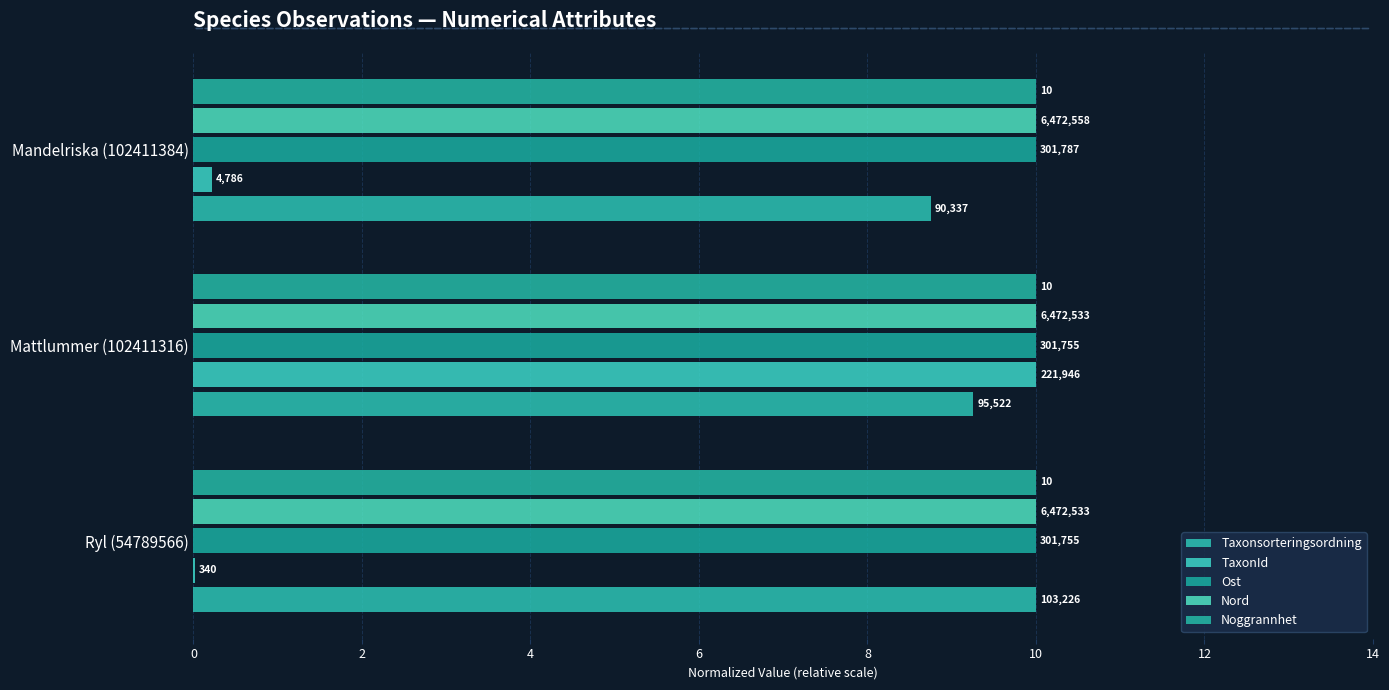

At which category is the sum across all series the highest?

2